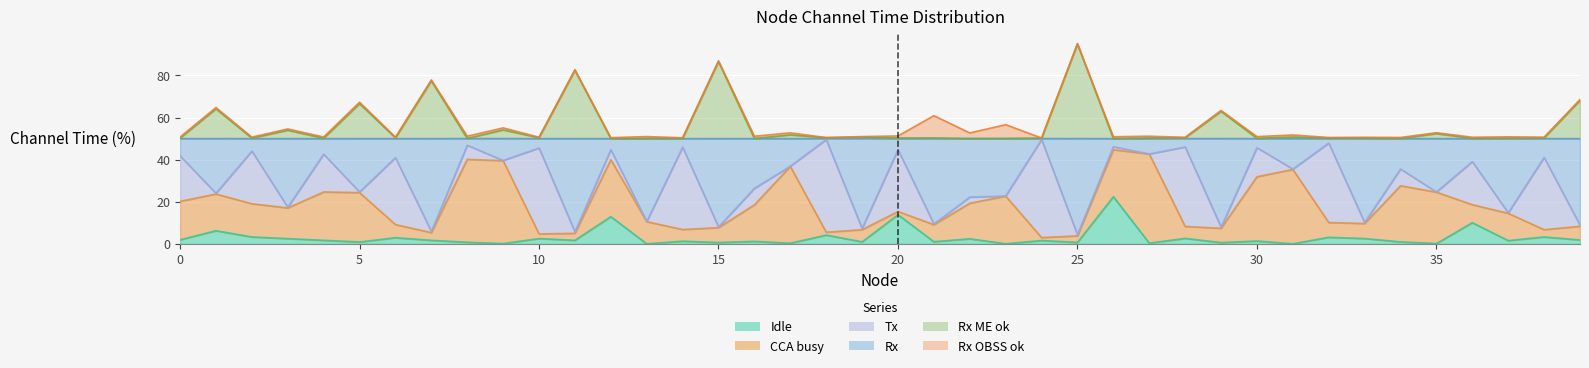

What is the smallest value displayed?

0.1